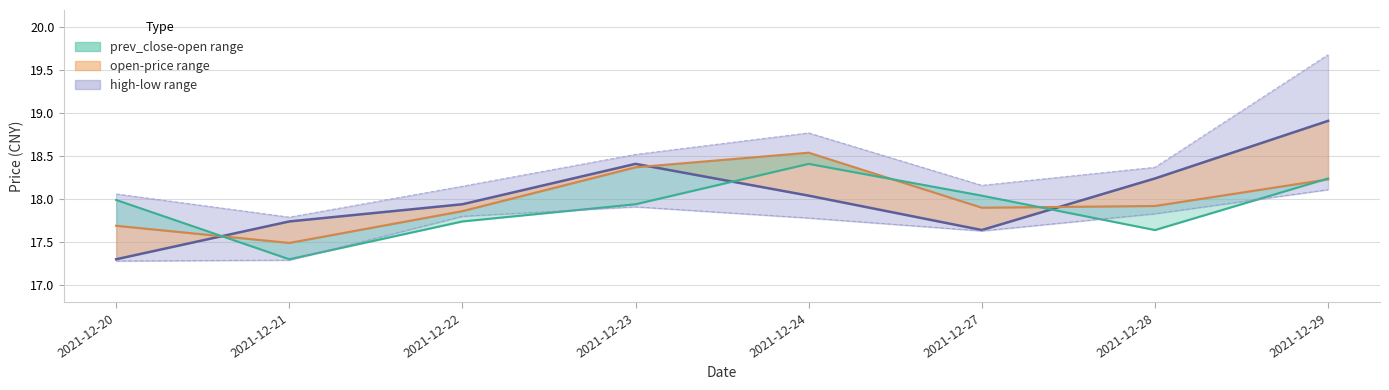

Which series has the largest range (max minus min)?

high